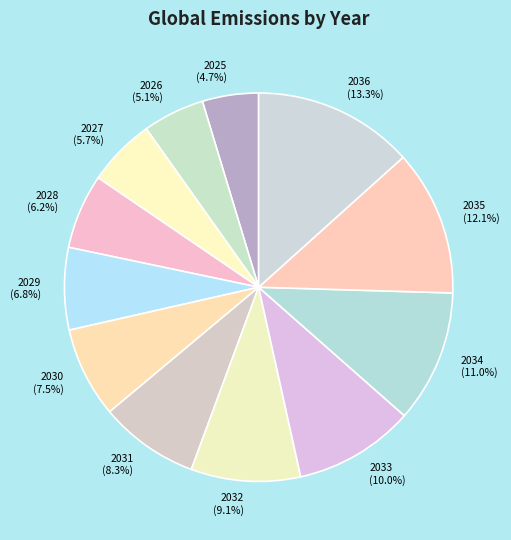

Between 2027 and 2025, which is larger?

2027